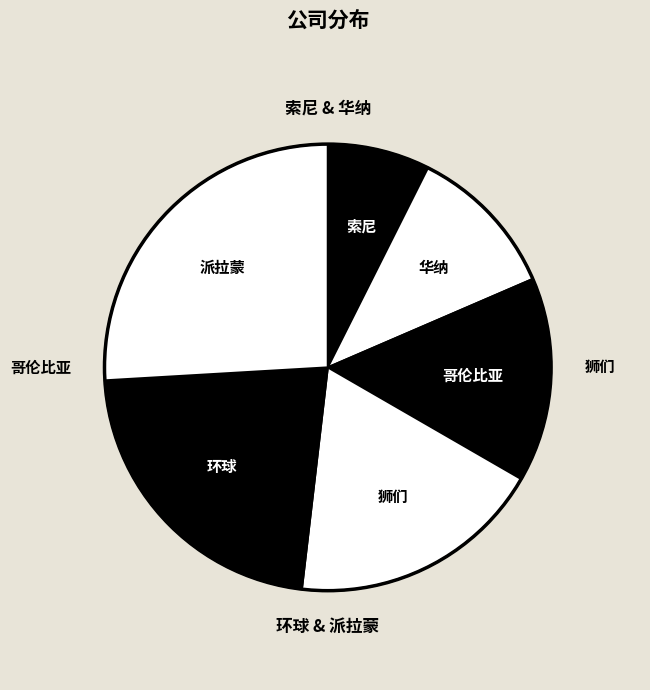

How many segments does this pie chart have?

6